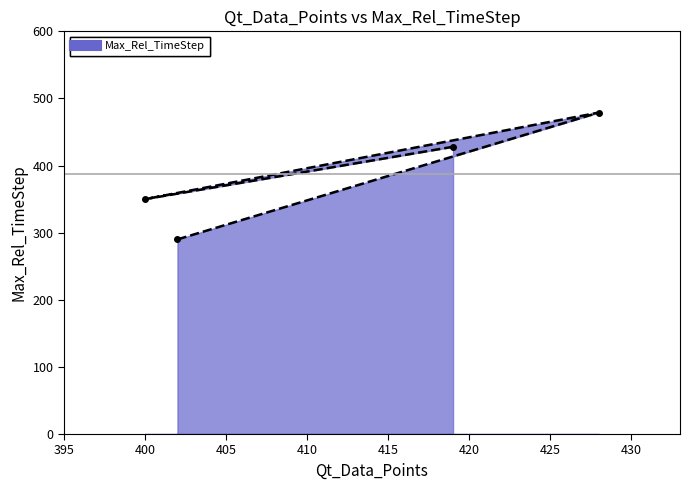

True or false: the data shows 105 at 400.

False